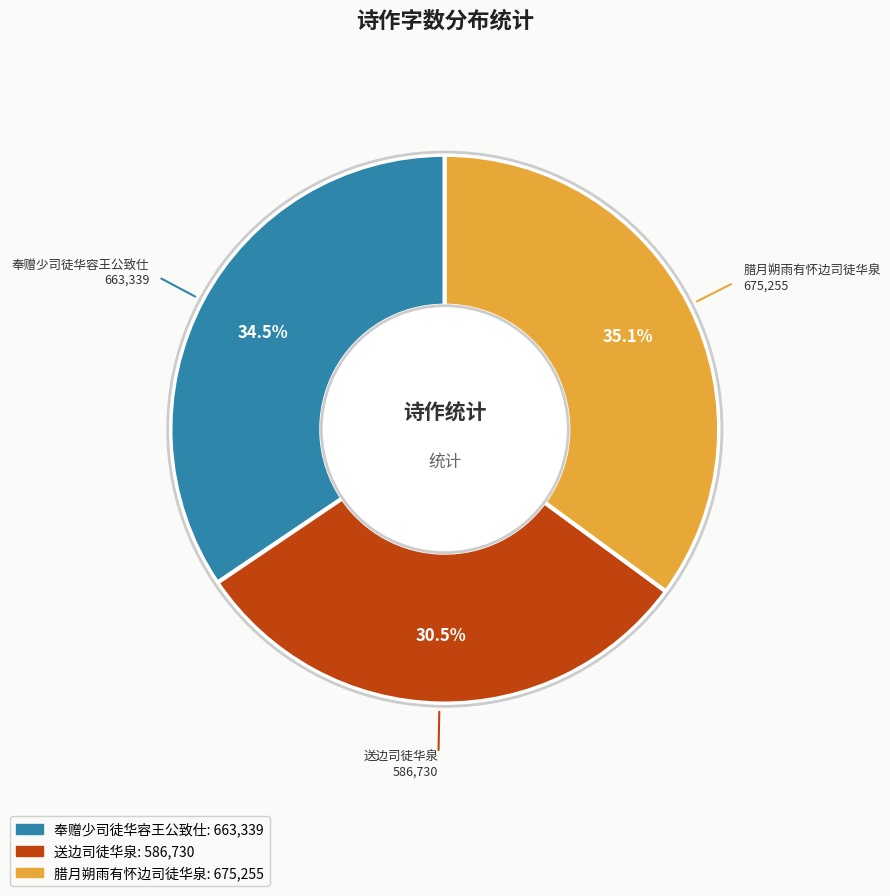

Between 腊月朔雨有怀边司徒华泉 and 奉赠少司徒华容王公致仕, which is larger?

腊月朔雨有怀边司徒华泉